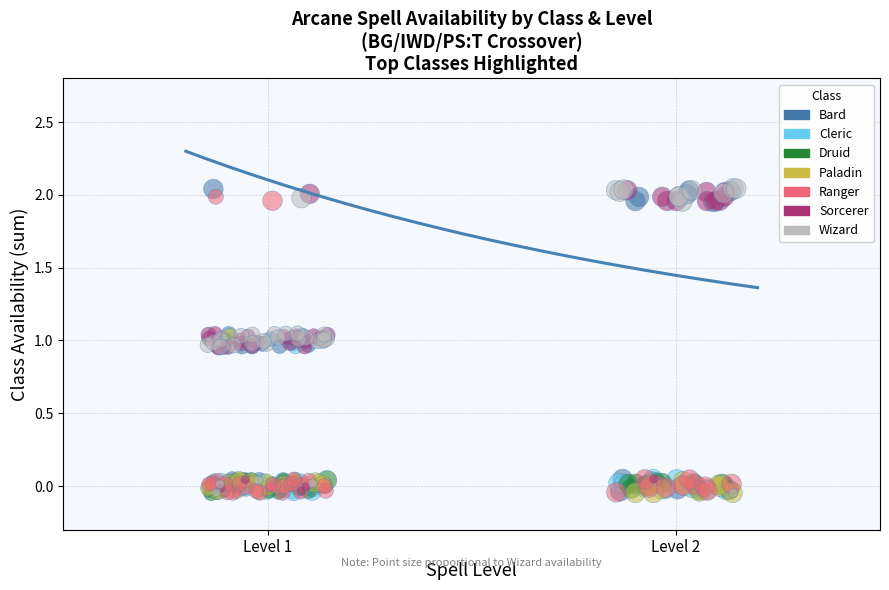

What are all the series names shown in the legend?

Bard, Cleric, Druid, Paladin, Ranger, Sorcerer, Wizard